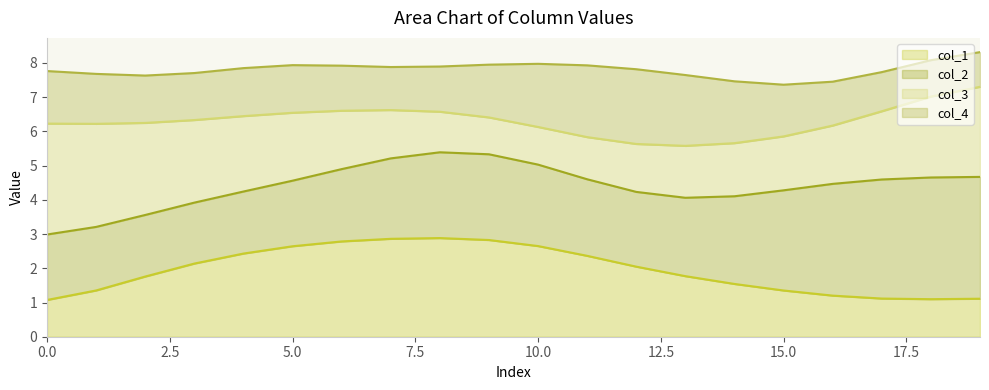

What is the minimum value for col_1?

1.1